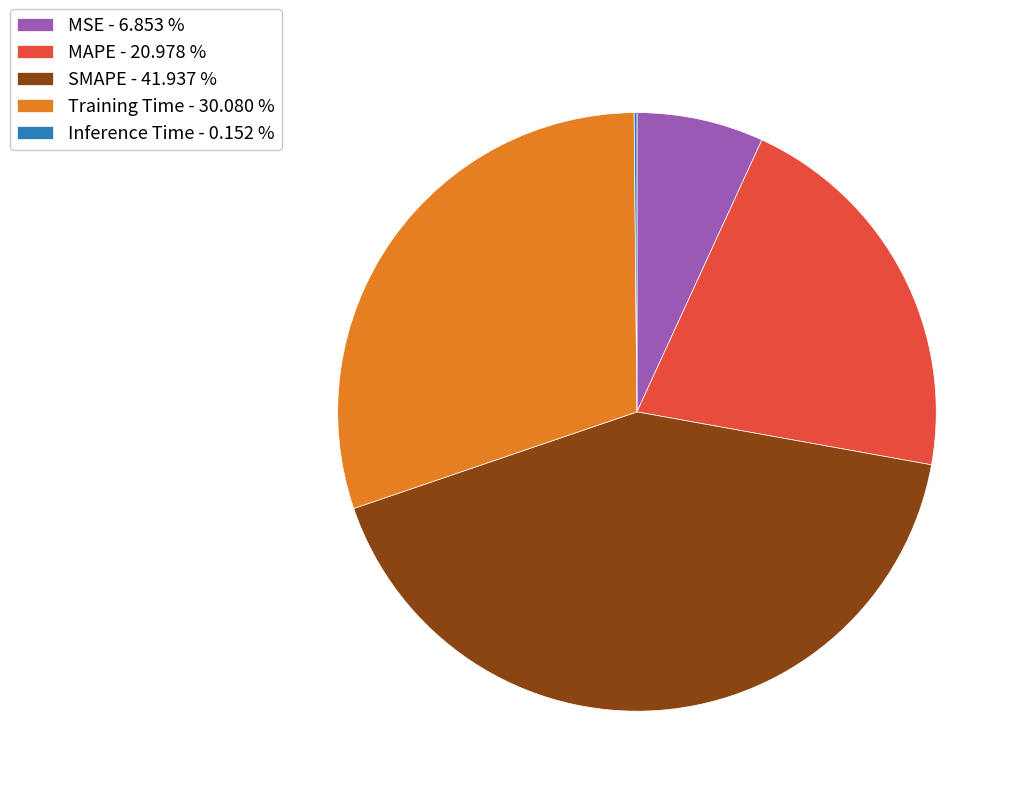

Does any single category account for the majority?

No